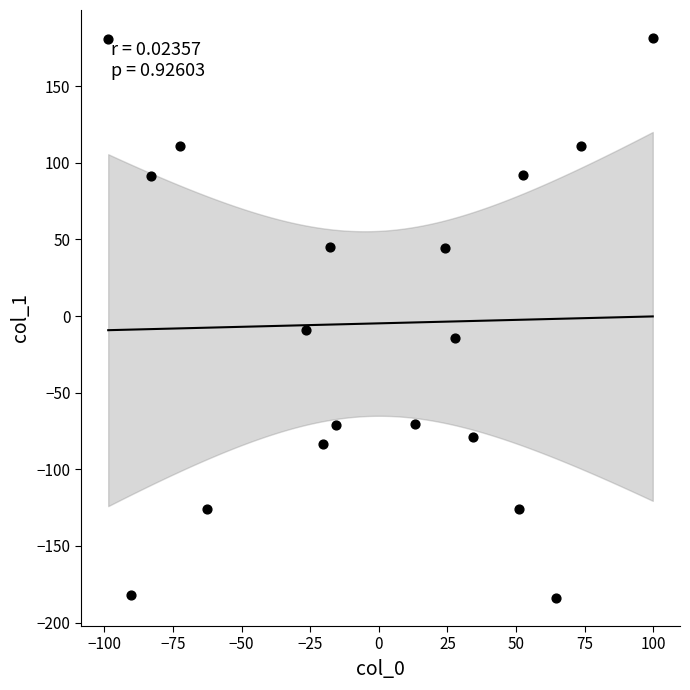

What is the range of X values (max minus min)?

198.4